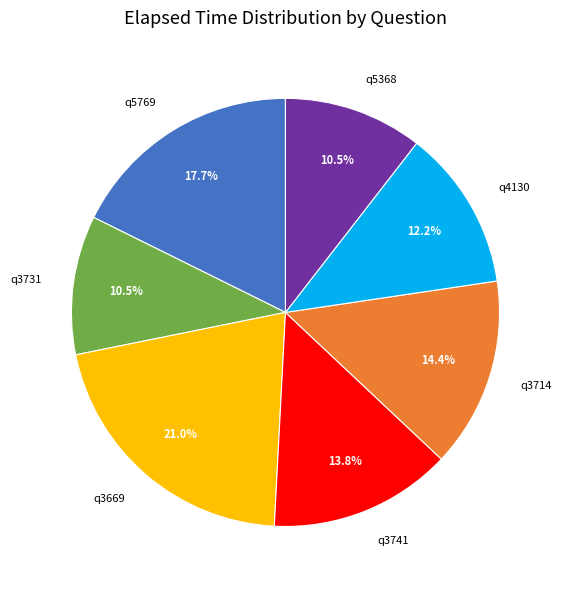

What is the largest slice in the pie chart?

q3669